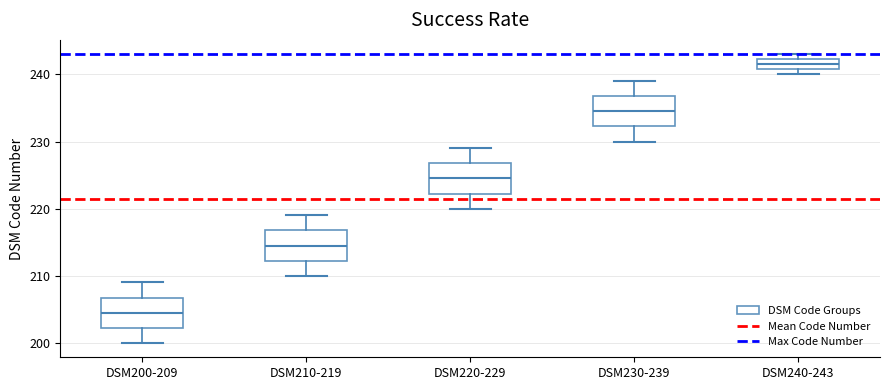

Where does the lower whisker of the box for DSM210-219 end on the y-axis? The values are not printed on the chart, so give them approximately, as read against the axis.

210